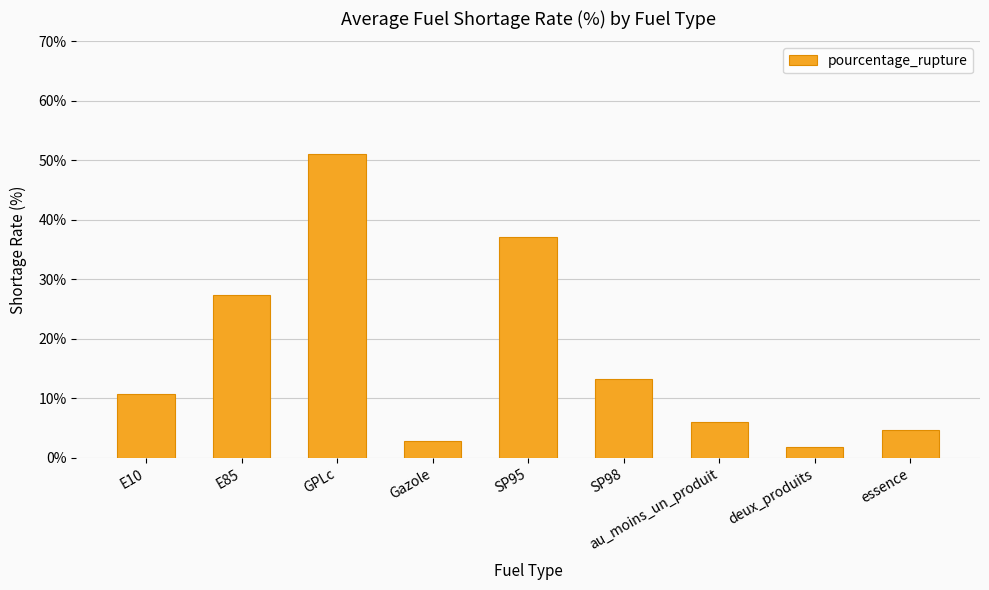

Where does the data first go above 10?

E10